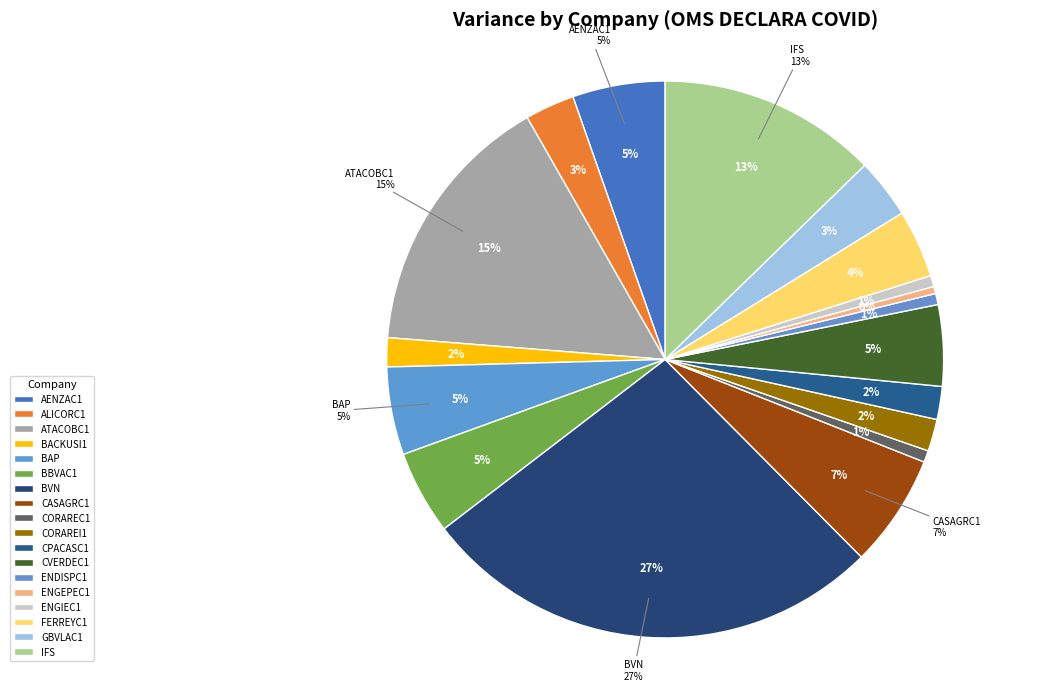

True or false: BAP accounts for 5% of the total.

True